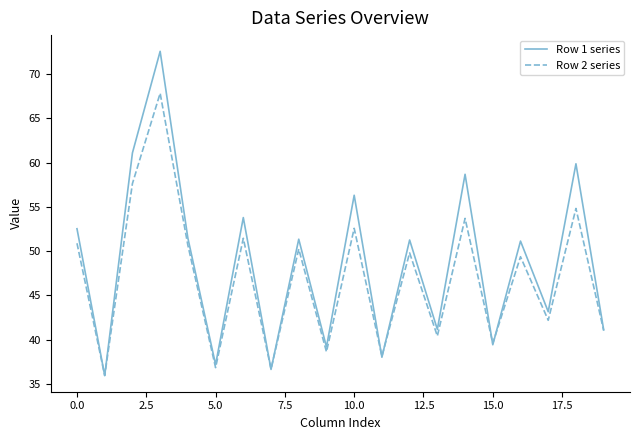

Which series has the widest spread of values?

Row 1 series